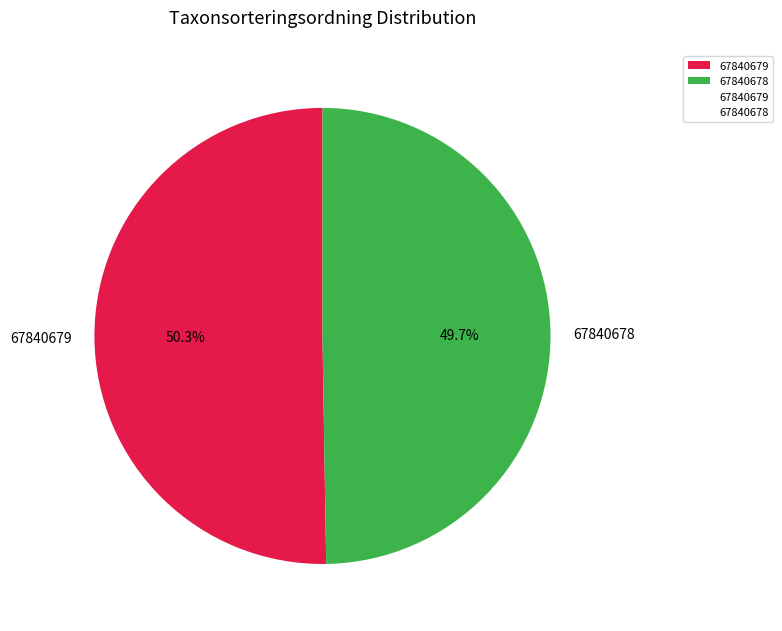

Approximately how many times larger is the value at 67840678 compared to 67840679?

1.0